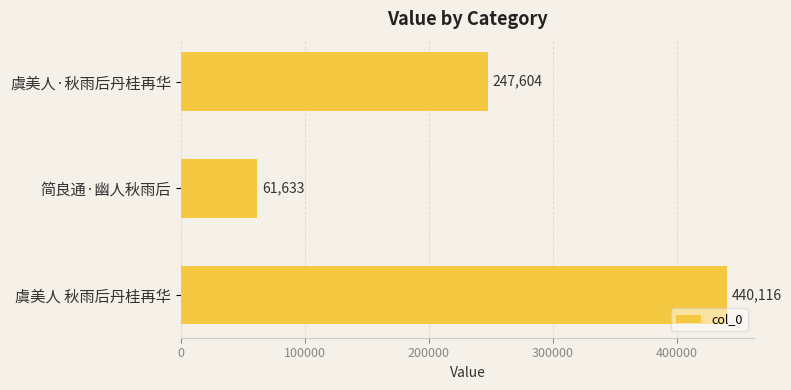

What is the difference between the maximum and minimum values?

378483